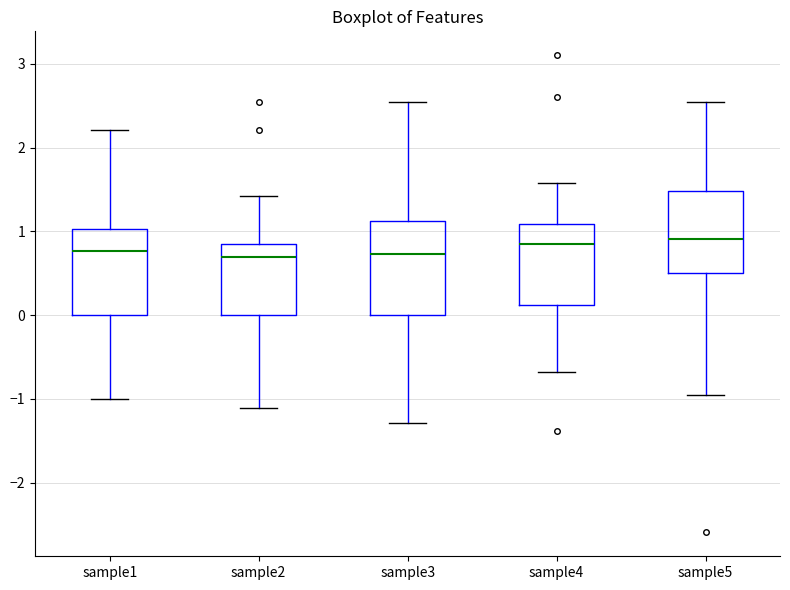

Reading left to right, transcribe this box plot: for each box, give where its median line is, the range the box spans, and where its two whiskers end, as read against the y-axis. The values are not printed on the chart, so give them approximately, as read against the axis.

sample1: median 0.8, box 0.0 to 1.0, whiskers -1.0 to 2.2
sample2: median 0.7, box 0.0 to 0.8, whiskers -1.1 to 1.4
sample3: median 0.7, box 0.0 to 1.1, whiskers -1.3 to 2.5
sample4: median 0.8, box 0.1 to 1.1, whiskers -0.7 to 1.6
sample5: median 0.9, box 0.5 to 1.5, whiskers -1.0 to 2.5